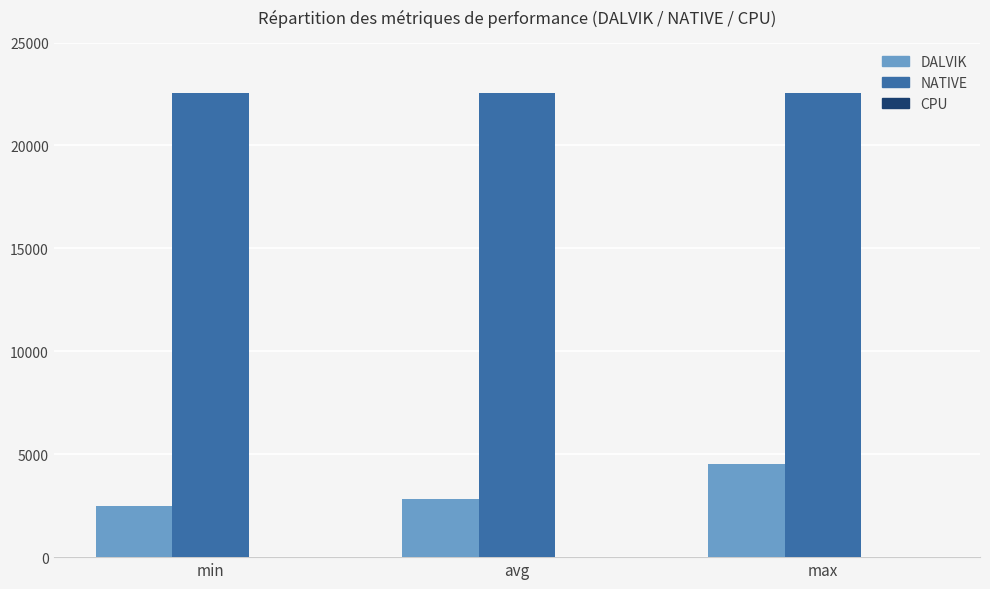

What is the sum of all NATIVE values?

67584.0